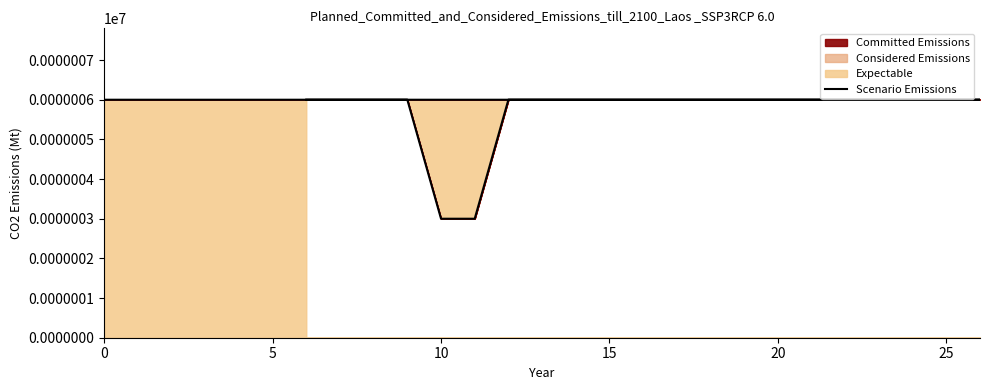

Does the chart display data point markers on the line(s)?

No